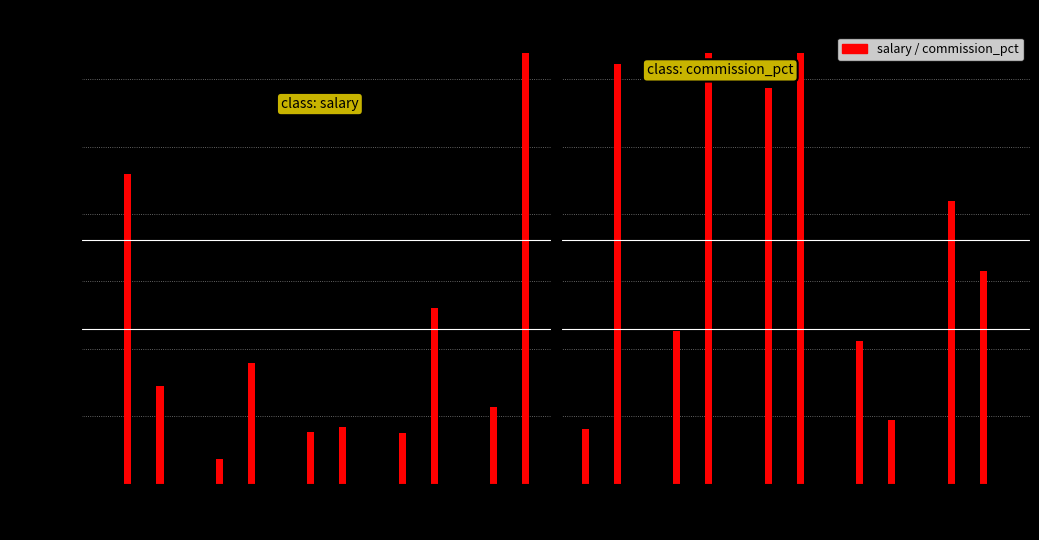

At which label does salary first exceed 10580?

1